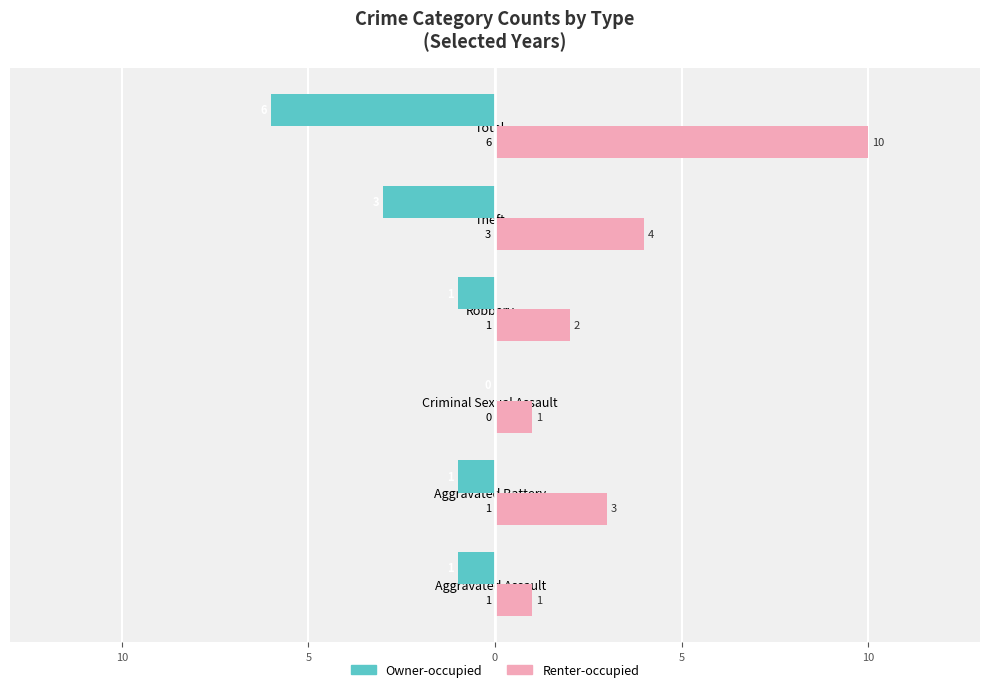

What are all the series names shown in the legend?

Owner-occupied, Renter-occupied